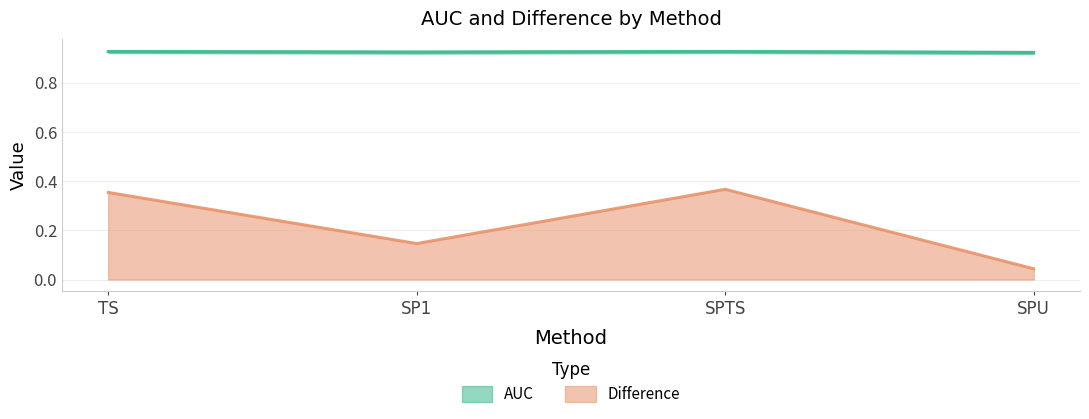

What is the maximum value for Difference?

0.4